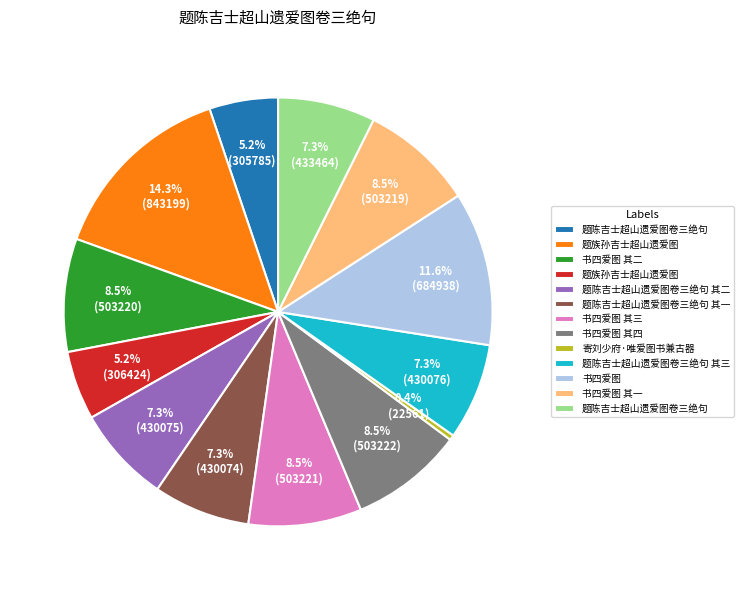

To the nearest percent, what is the difference between the largest and smallest slice percentages?

14%